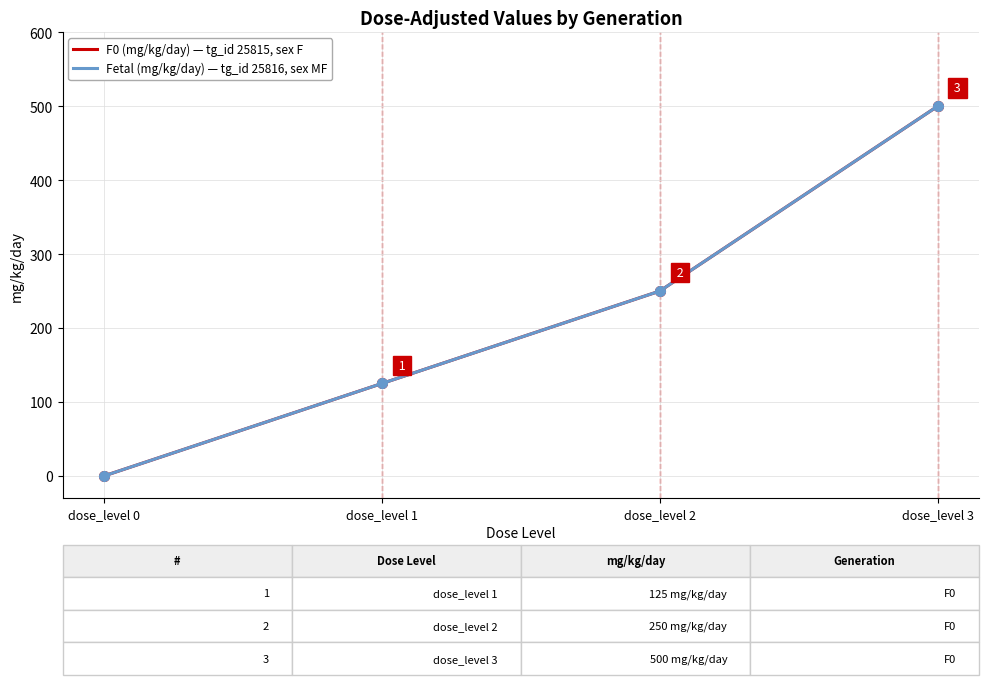

The Fetal (mg/kg/day) series shows 0 at dose_level 0. True or false?

True